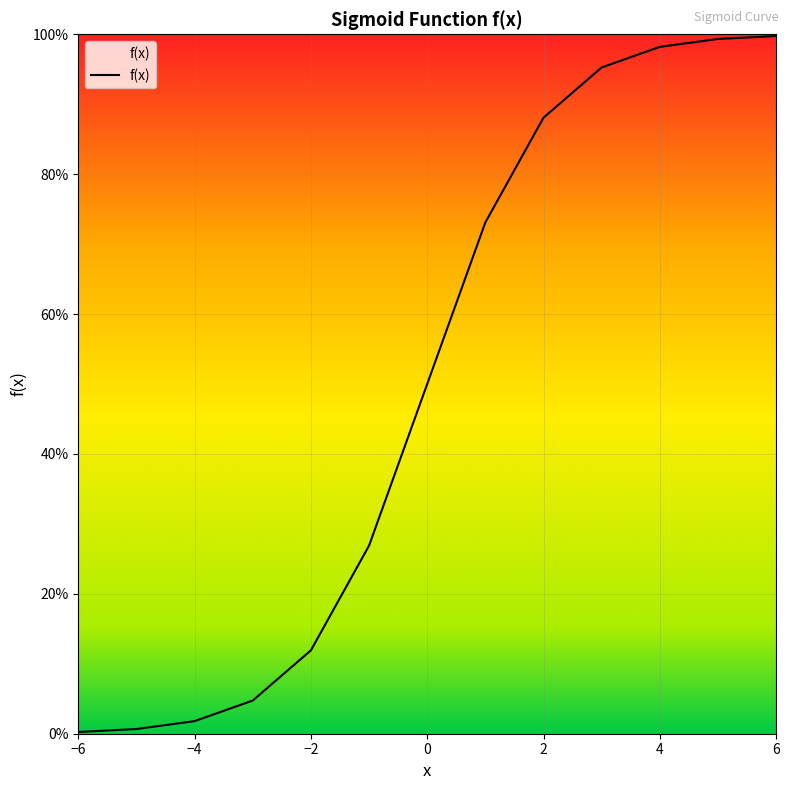

Rank the categories by value from highest to lowest.

6, 5, 4, 3, 2, 1, 0, -1, -2, -3, -4, -5, -6